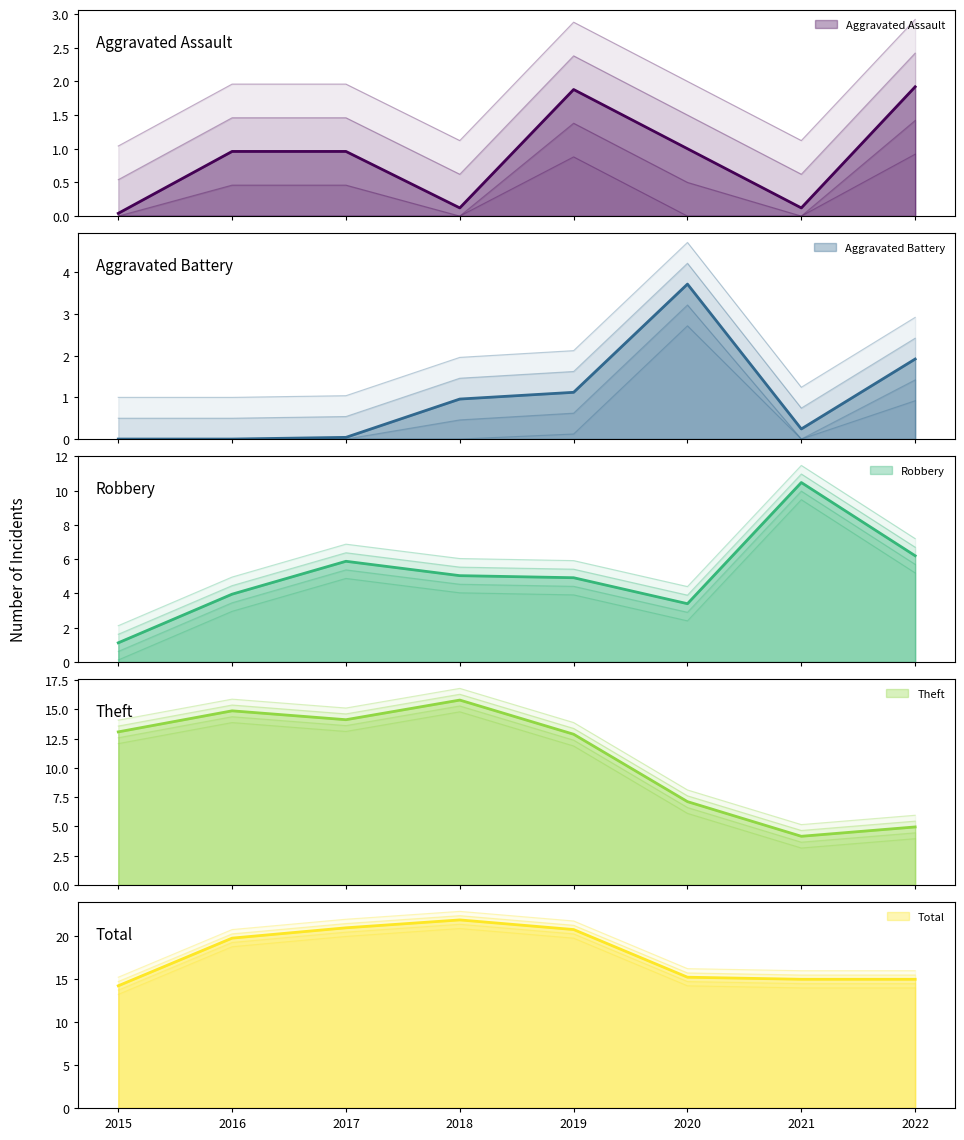

How many lines are shown in the chart?

5